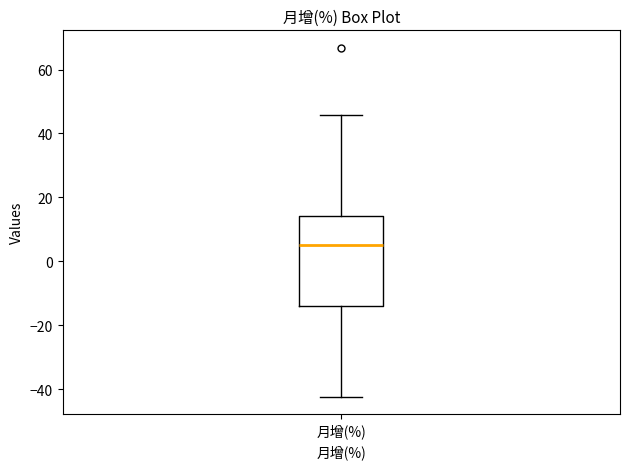

Transcribe this box plot: give where the median line is, the range the box spans, and where the two whiskers end, as read against the y-axis. The values are not printed on the chart, so give them approximately, as read against the axis.

median 6, box -14 to 14, whiskers -42 to 46